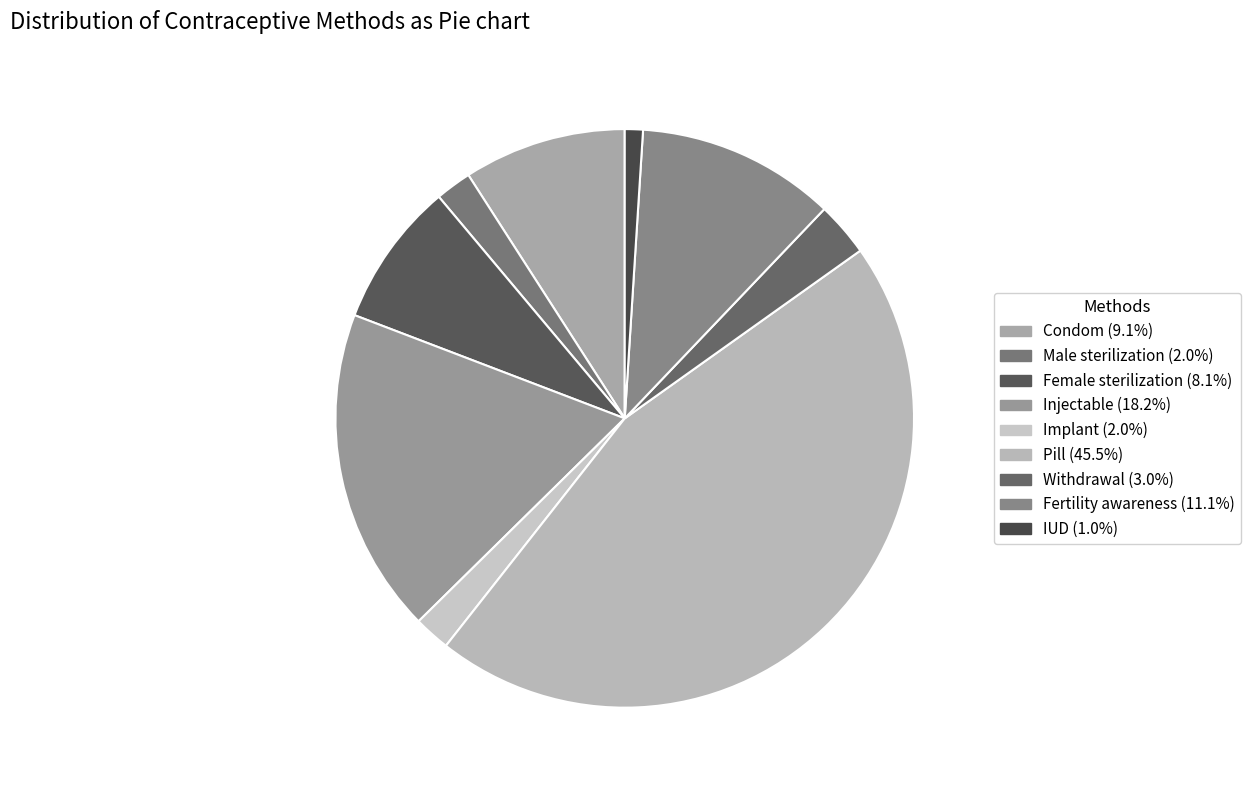

Count the number of slices in the pie.

9